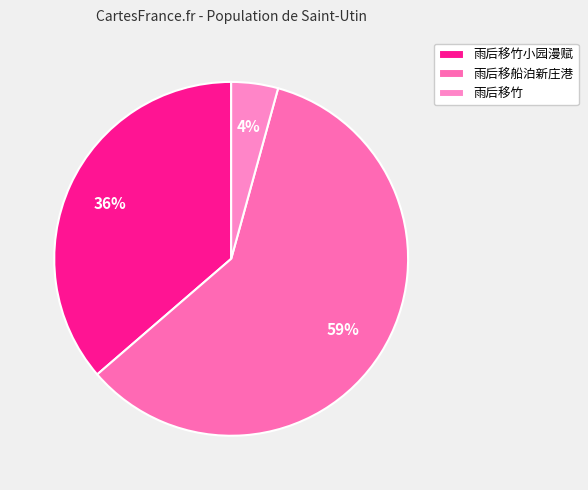

What is the ratio of the value at 雨后移竹小园漫赋 to the value at 雨后移竹?

8.5